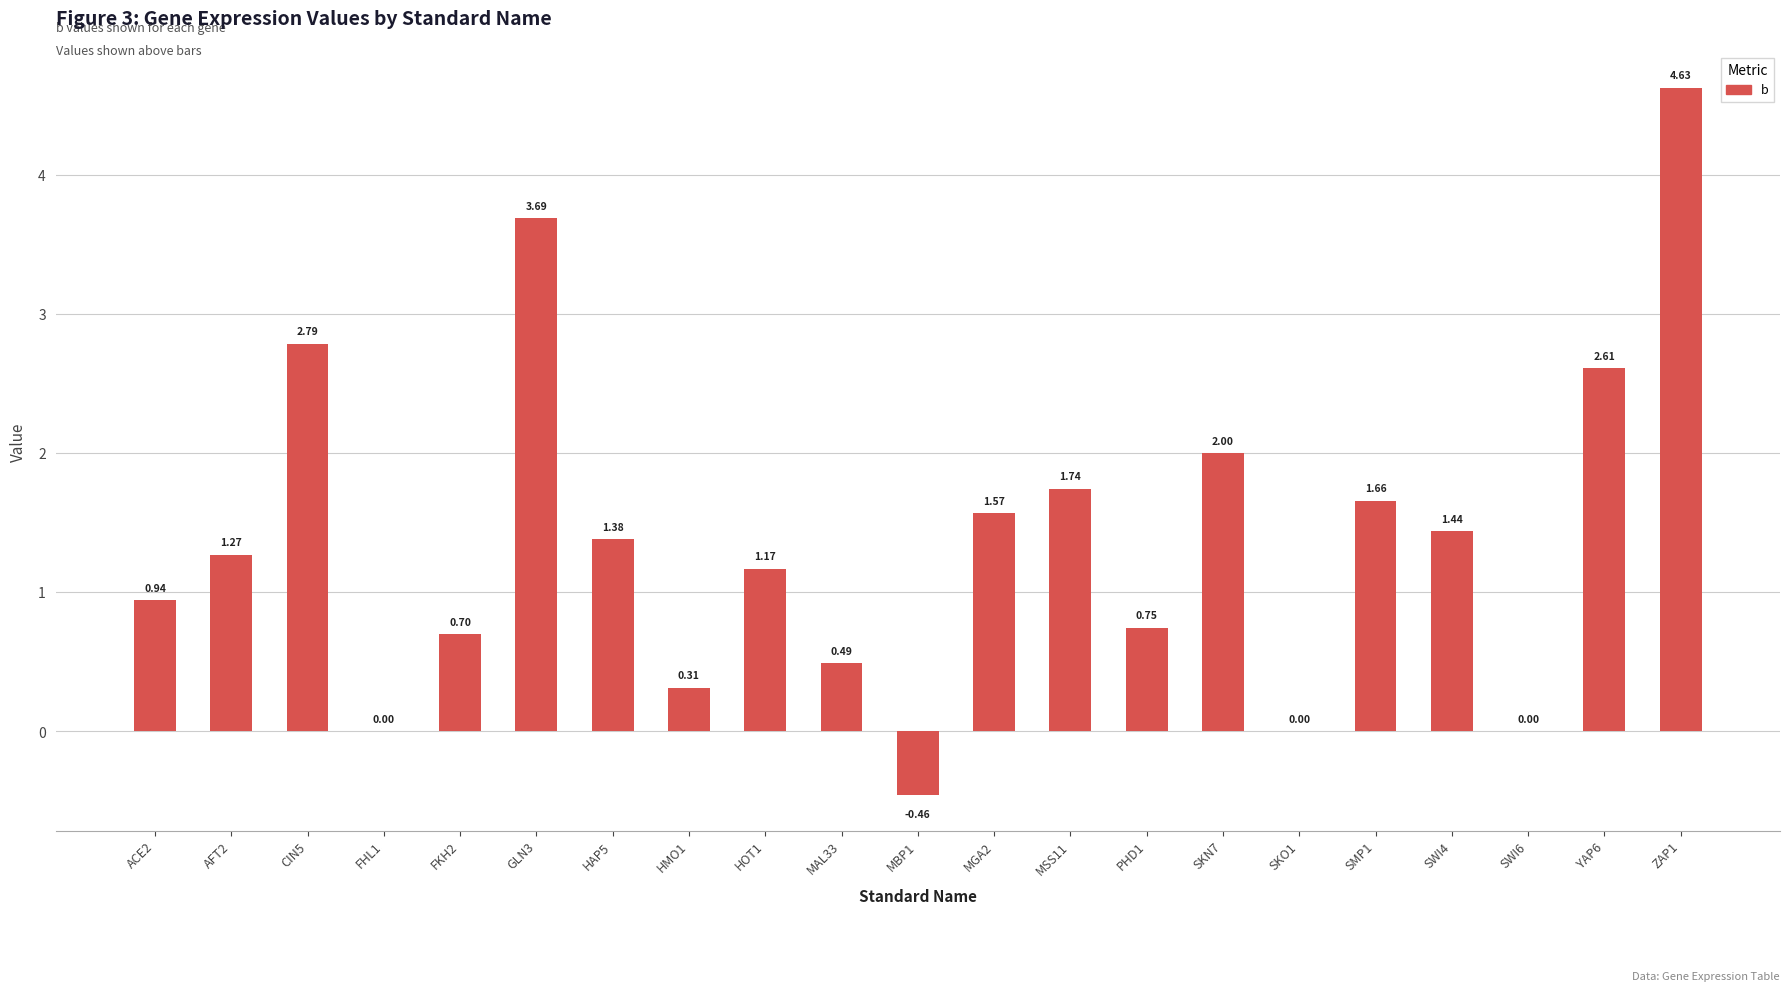

What is the change in value from ACE2 to AFT2?

+0.3